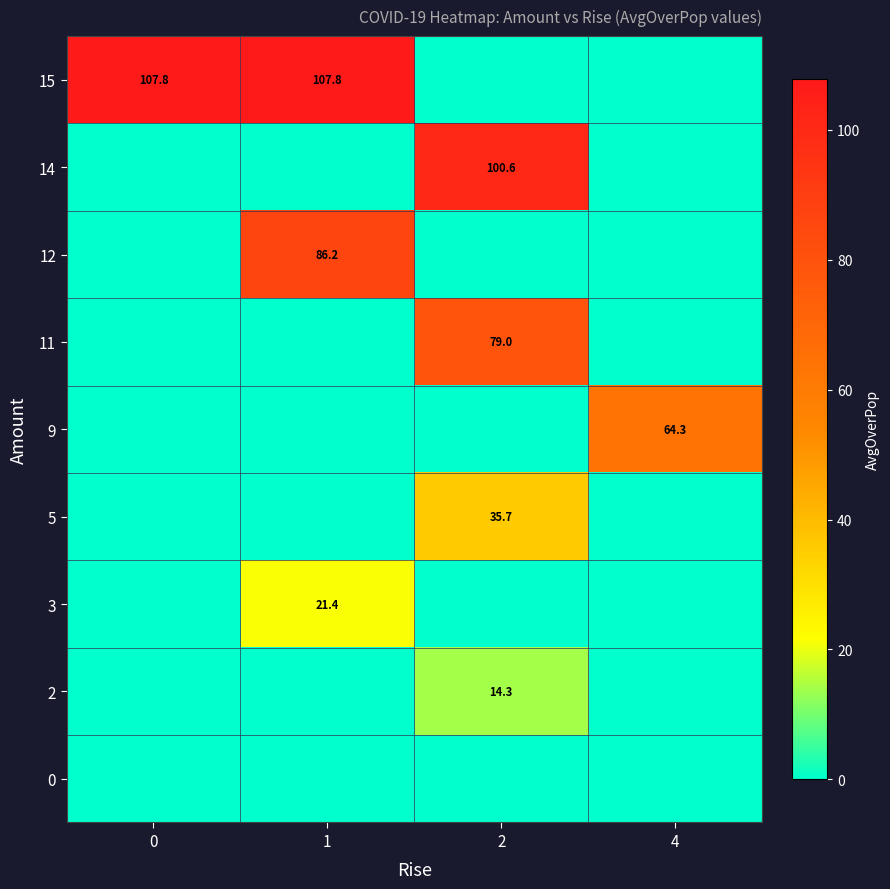

Which has a higher value, 4 or 2?

4